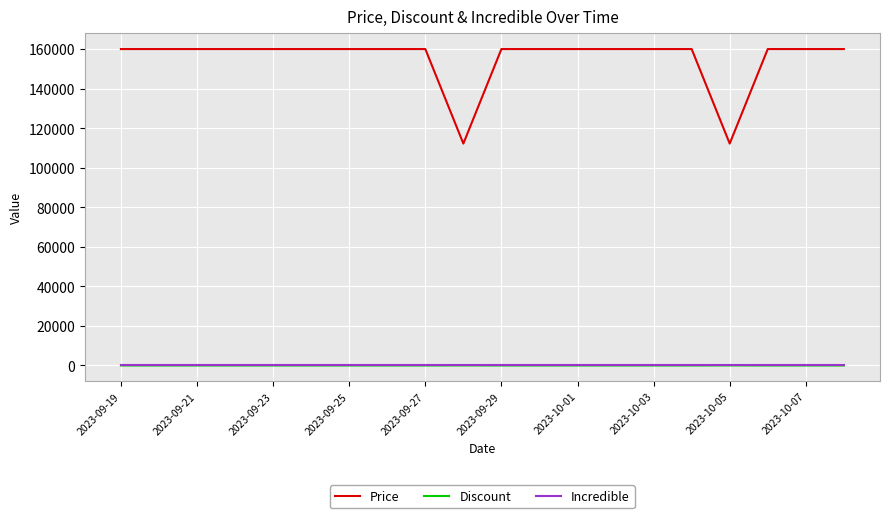

True or false: Price and Discount cross at least once.

False